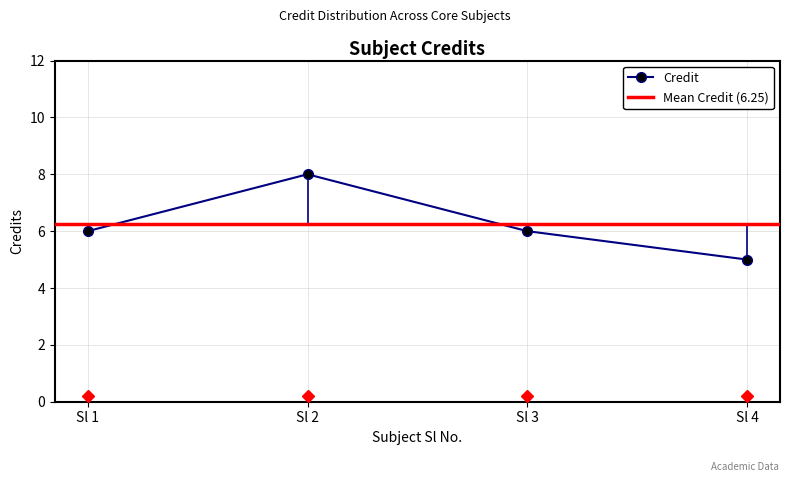

What is the value of the 4th point from the left?

5